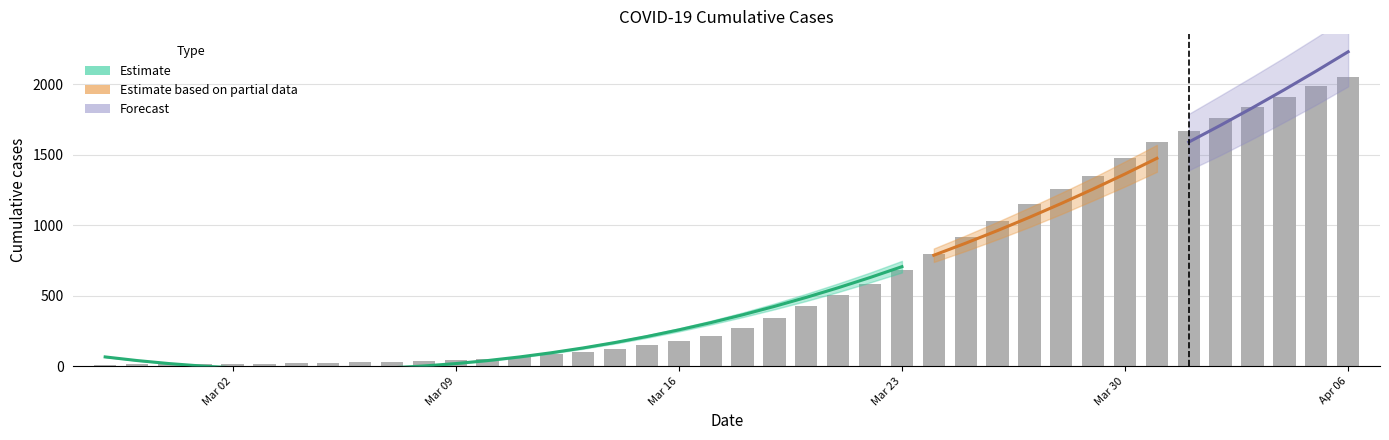

The chart shows a value of 13 at 2020-02-27. True or false?

True